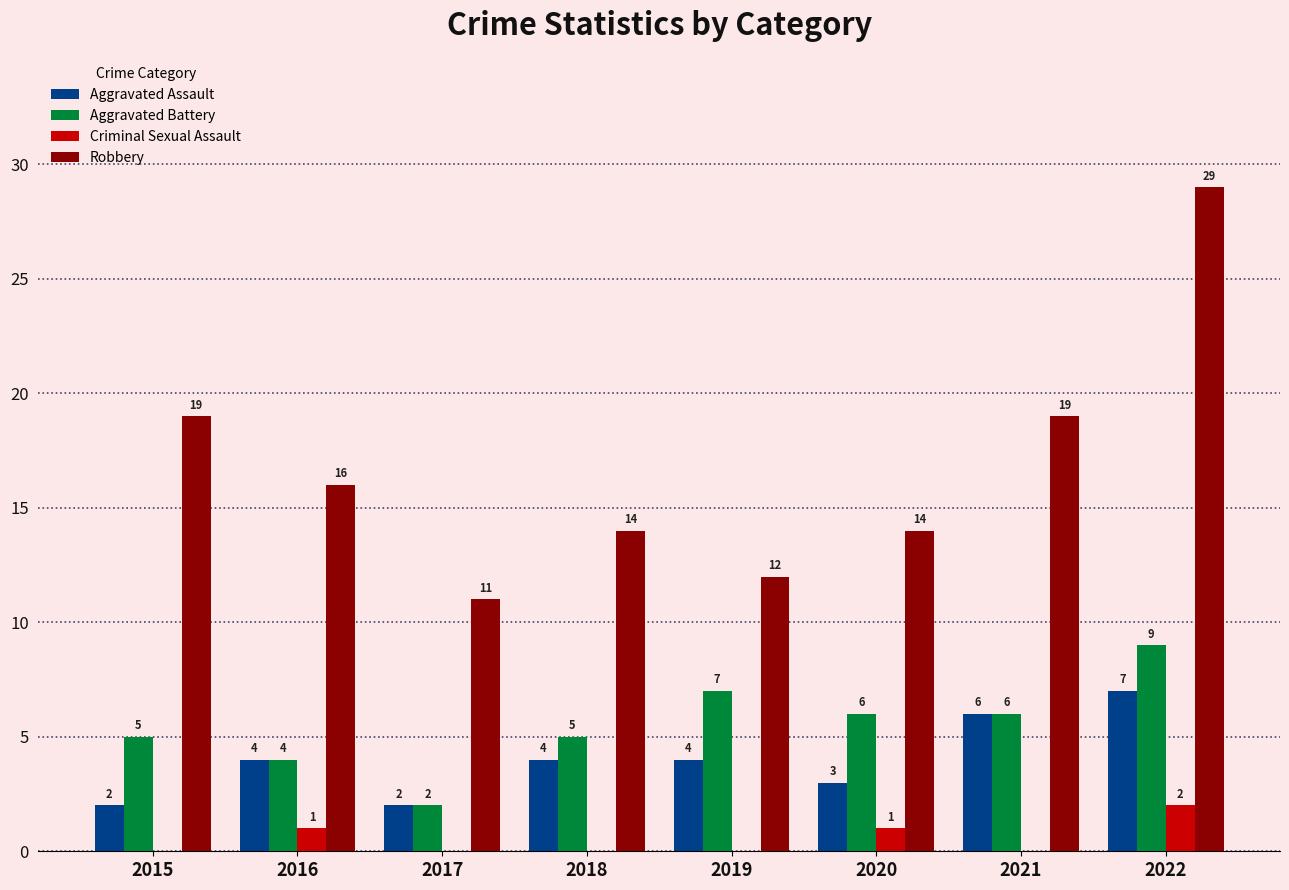

What value does the Robbery series have at 2016, to the nearest 5?

15